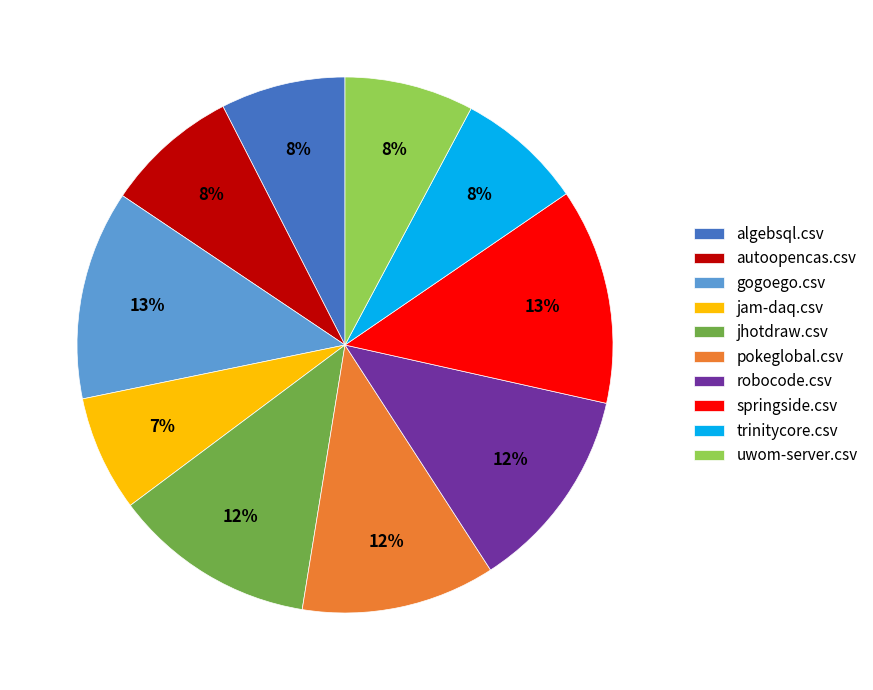

Which has a higher value, jam-daq.csv or algebsql.csv?

algebsql.csv